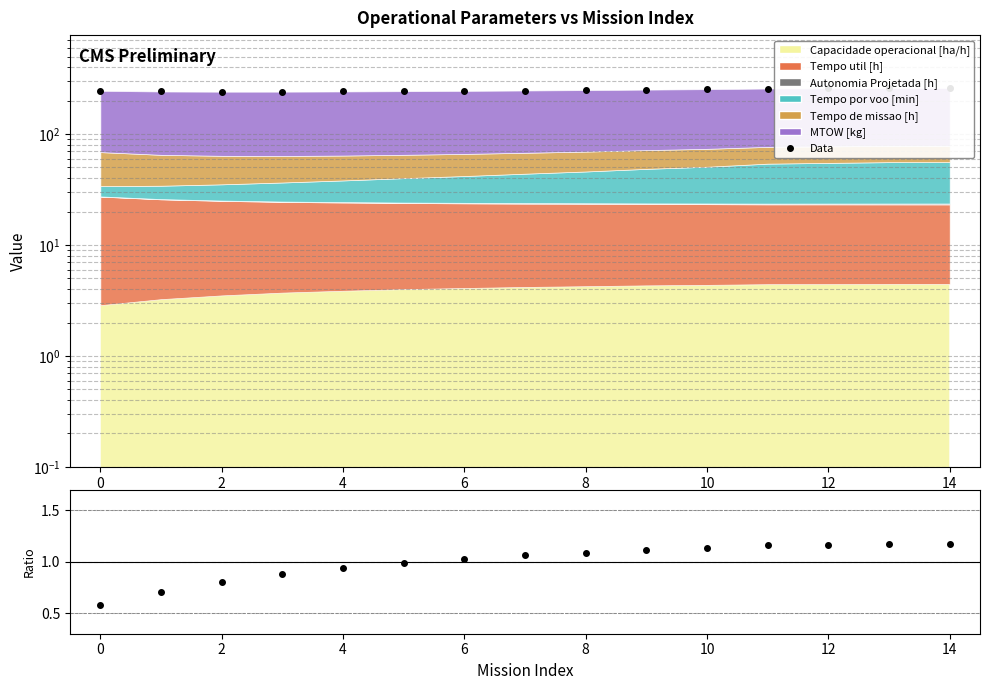

Reading right to left, list all the values displayed in this chart.

Data: 260.2	259.9	258.7	257.5	254.1	251.8	249.2	247.2	245.3	243.6	242.3	241.3	241.2	242.1	245.5
Ratio: 1.2	1.2	1.2	1.2	1.1	1.1	1.1	1.1	1.0	1.0	0.9	0.9	0.8	0.7	0.6